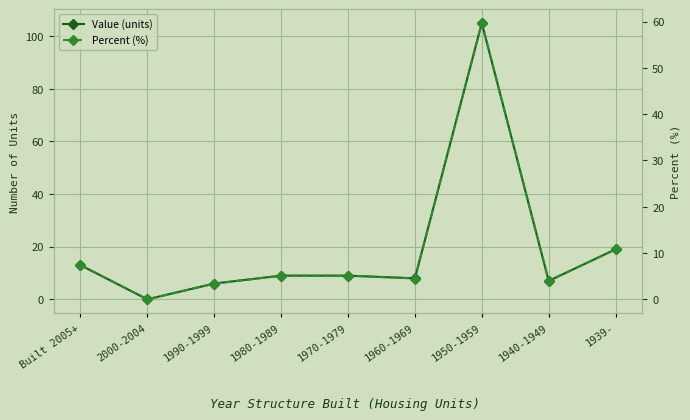

List the series in order of their peak value, lowest first.

Percent (%), Value (units)